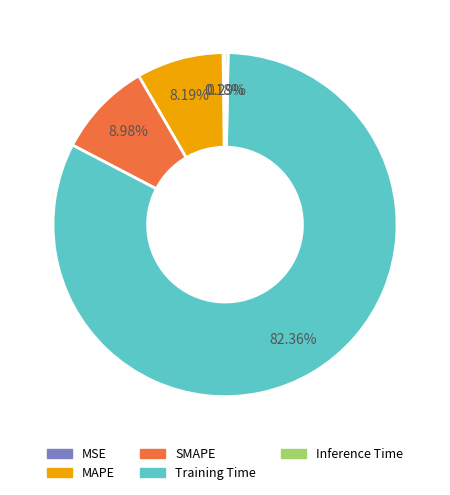

To the nearest percent, what is the average slice percentage?

20%